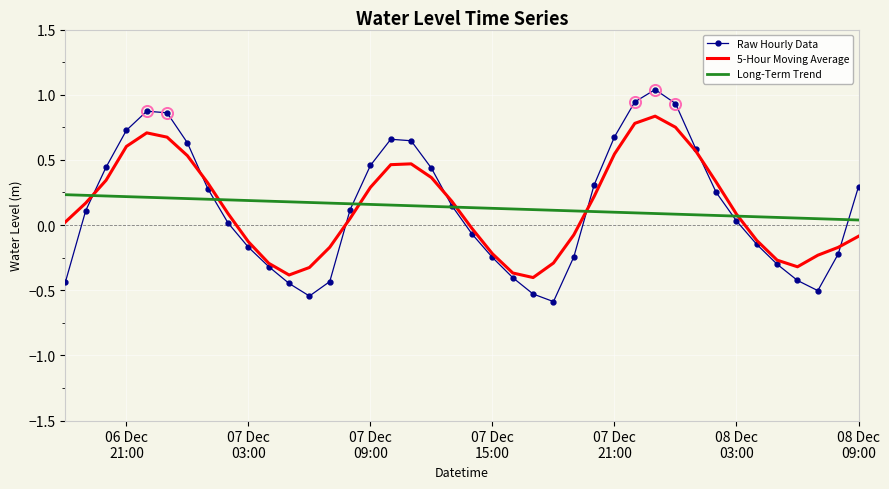

Which series has the largest range (max minus min)?

Raw Hourly Data